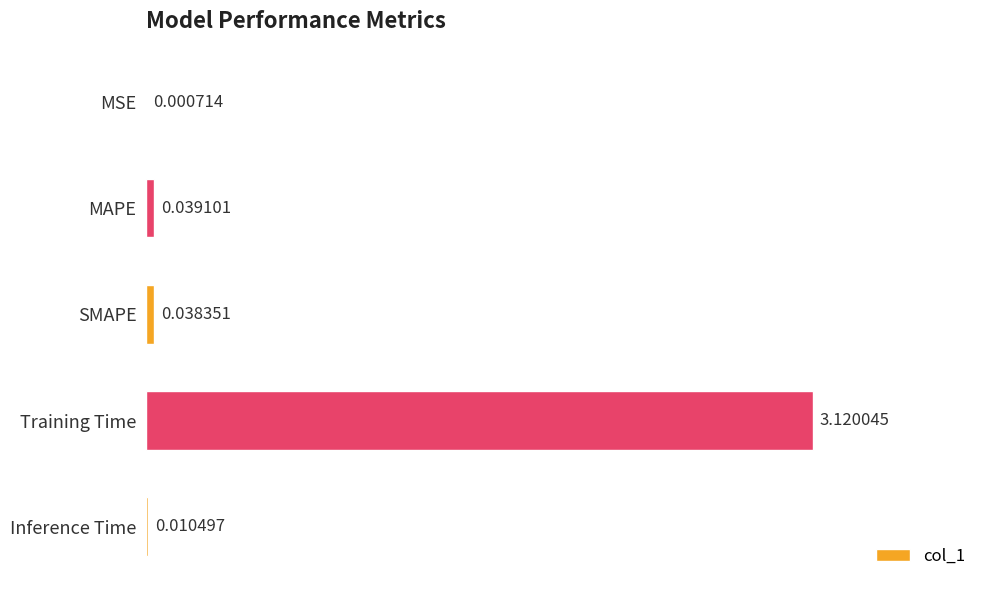

At which label is the value closest to 1?

MAPE